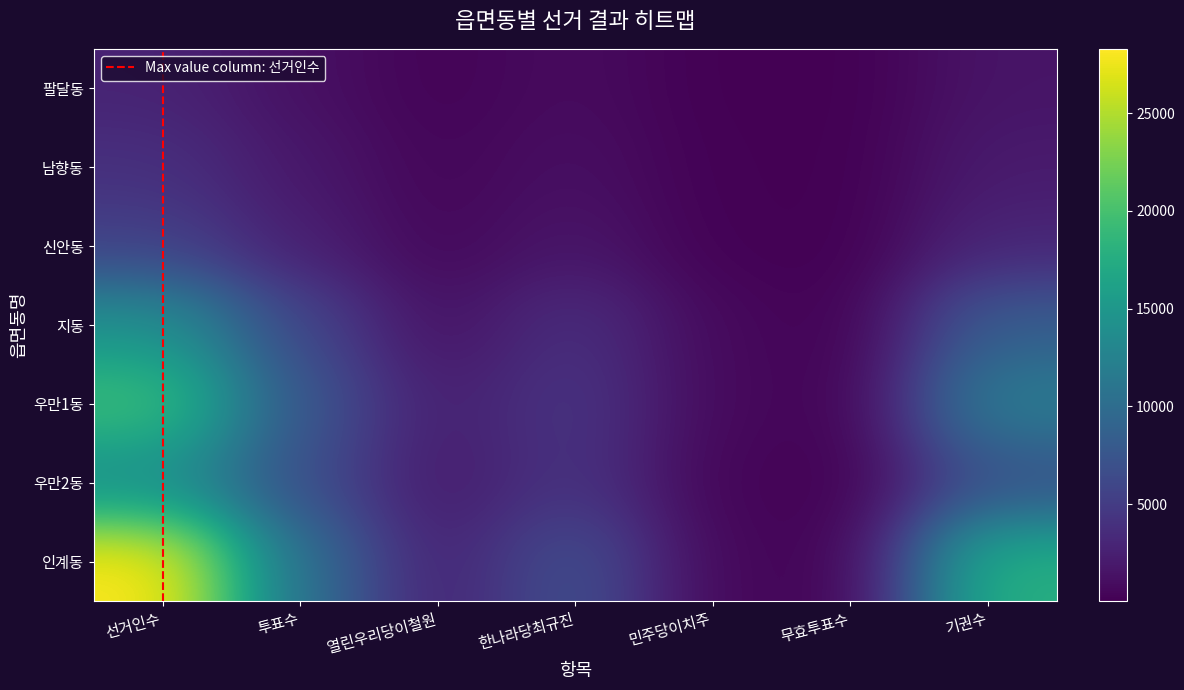

True or false: 남향동 has a value of 1757 at 선거인수.

False